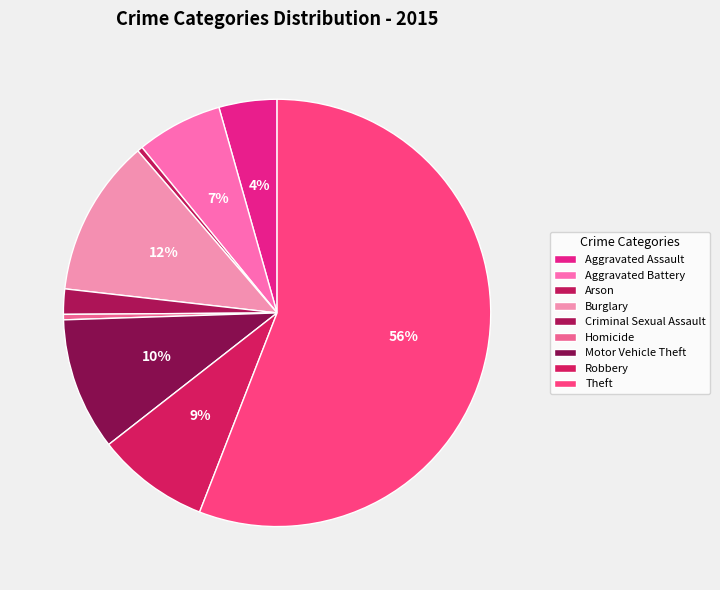

The Criminal Sexual Assault slice represents 2% of the pie. True or false?

True